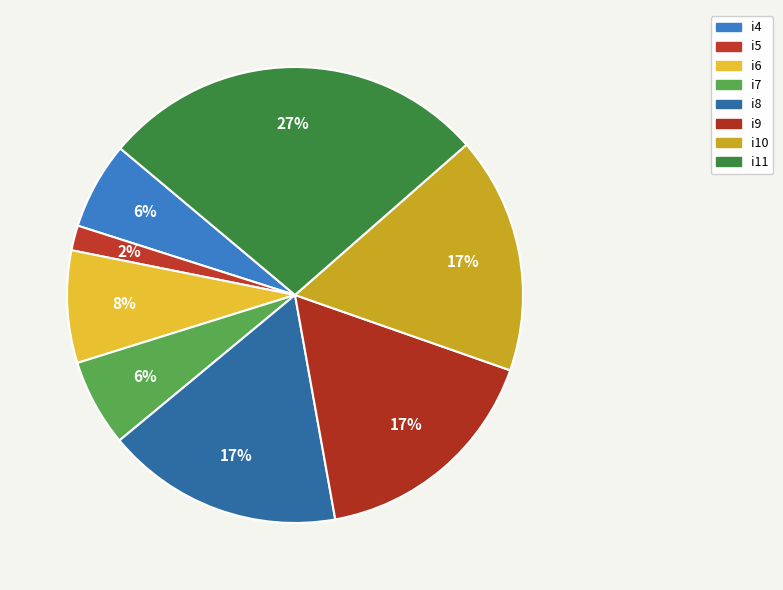

Rank the categories by value from lowest to highest.

i5, i4, i7, i6, i8, i9, i10, i11